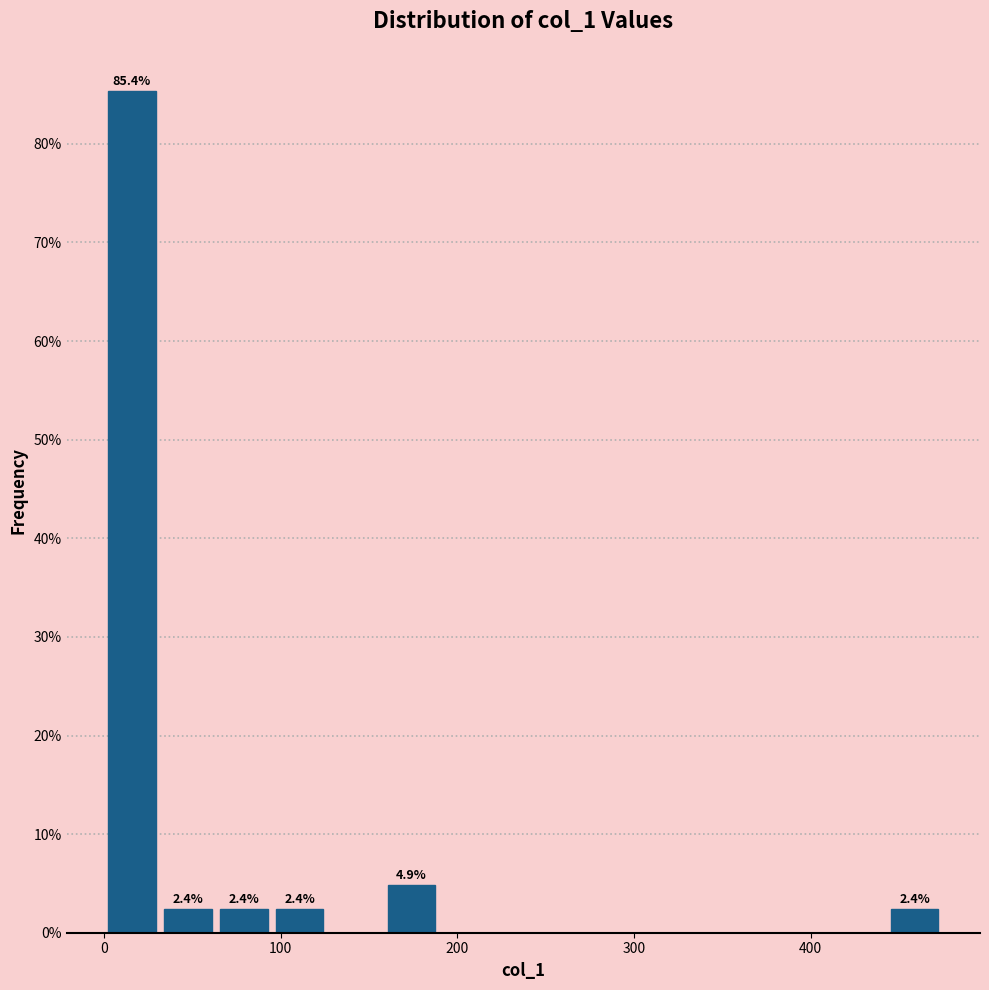

Around what value on the x-axis is the tallest bar? Give the approximate position of its centre, as read against the axis.

20